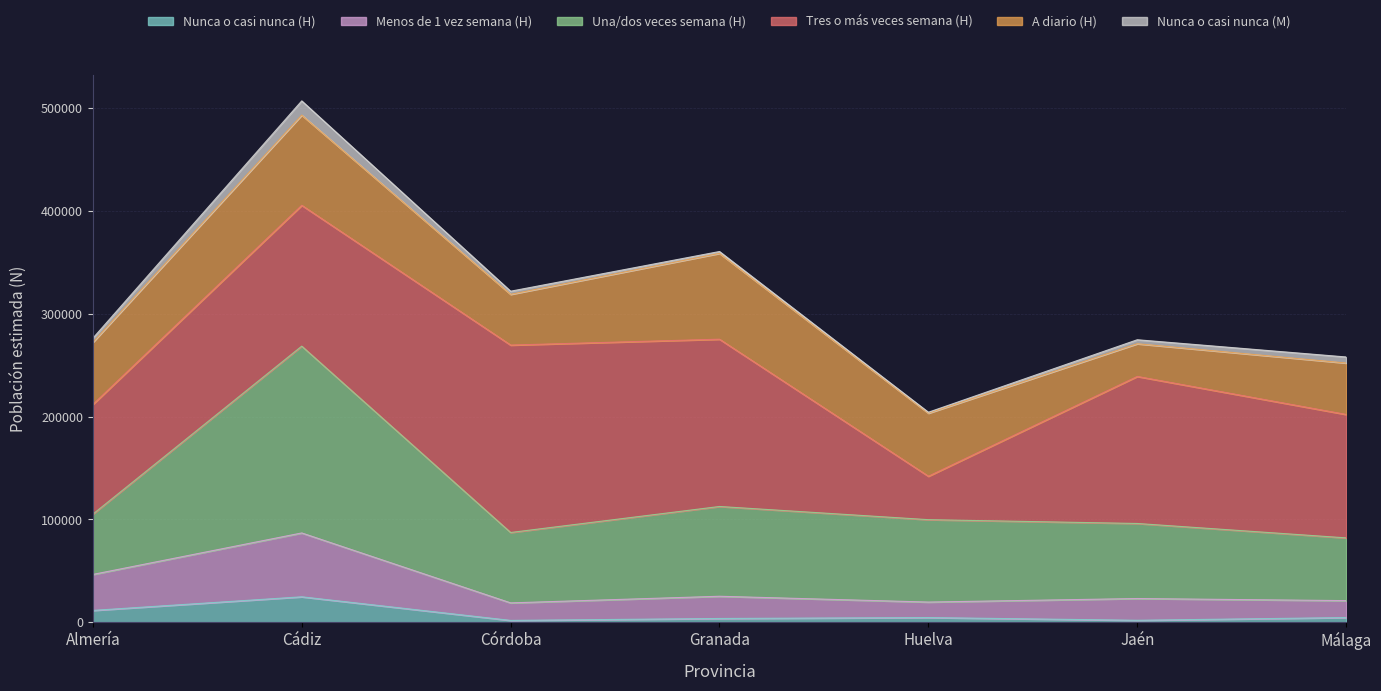

At which category is the sum across all series the highest?

Cádiz